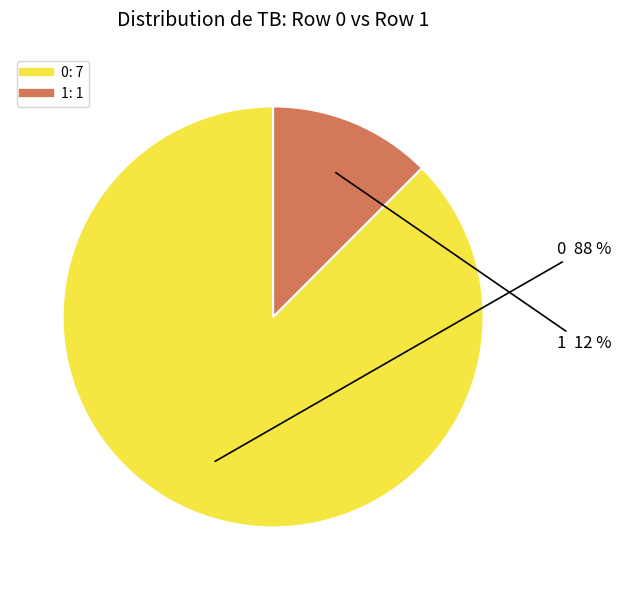

Do 1 and 0 together represent more than half of the pie?

Yes